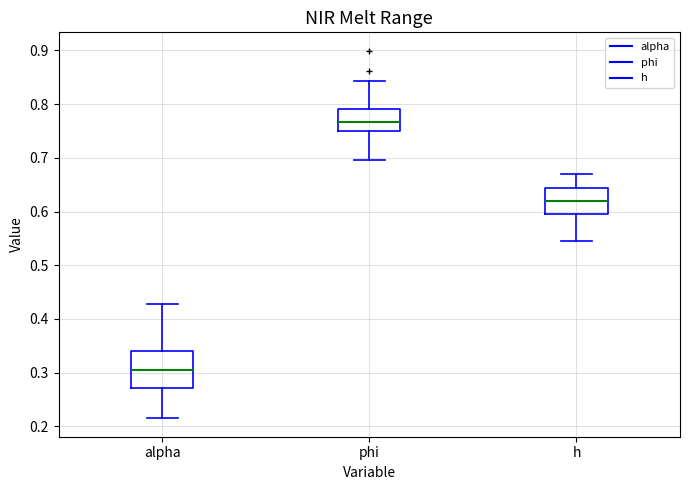

Which box's median line is the lowest?

alpha